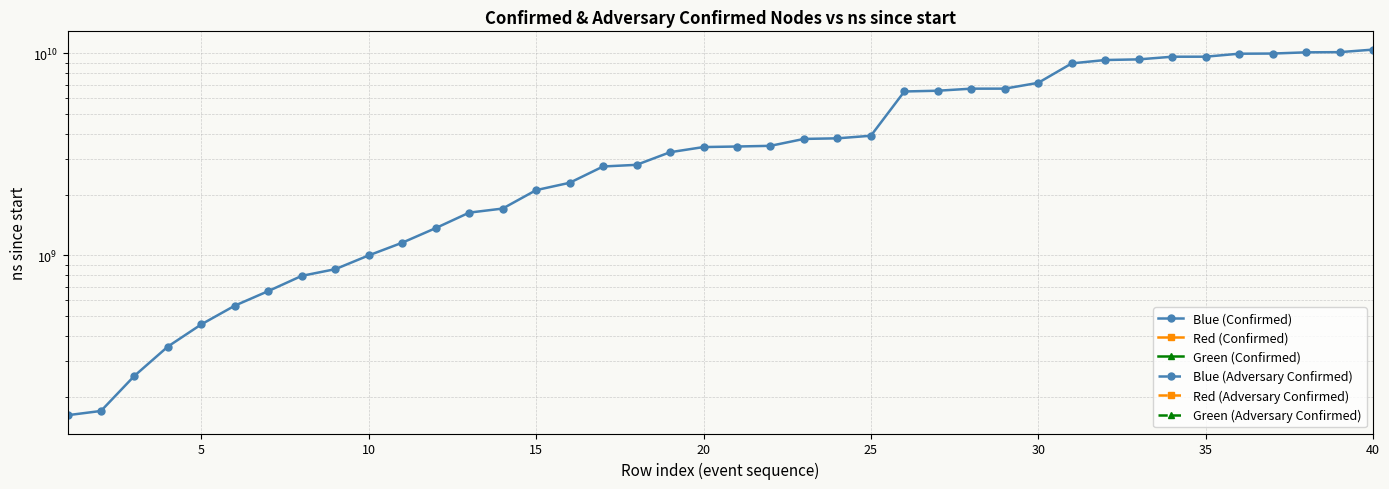

Reading left to right, transcribe all the data shown in this chart.

Blue (Confirmed): 161934200	170004900	253649600	354201500	456126000	564375300	666269800	792445800	854999000	1000472200	1155795000	1365055600	1628086000	1705336000	2103989900	2287115900	2754088700	2806241300	3239912600	3436394200	3457821600	3484915500	3770038100	3795419000	3908931800	6472884600	6528134700	6682971400	6684802400	7143923500	8913424000	9262748200	9330312400	9616279100	9619683700	9952247400	9970546200	10108975800	10131268400	10427975500
Red (Confirmed): 0	0	0	0	0	0	0	0	0	0	0	0	0	0	0	0	0	0	0	0	0	0	0	0	0	0	0	0	0	0	0	0	0	0	0	0	0	0	0	0
Green (Confirmed): 0	0	0	0	0	0	0	0	0	0	0	0	0	0	0	0	0	0	0	0	0	0	0	0	0	0	0	0	0	0	0	0	0	0	0	0	0	0	0	0
Blue (Adversary Confirmed): 0	0	0	0	0	0	0	0	0	0	0	0	0	0	0	0	0	0	0	0	0	0	0	0	0	0	0	0	0	0	0	0	0	0	0	0	0	0	0	0
Red (Adversary Confirmed): 0	0	0	0	0	0	0	0	0	0	0	0	0	0	0	0	0	0	0	0	0	0	0	0	0	0	0	0	0	0	0	0	0	0	0	0	0	0	0	0
Green (Adversary Confirmed): 0	0	0	0	0	0	0	0	0	0	0	0	0	0	0	0	0	0	0	0	0	0	0	0	0	0	0	0	0	0	0	0	0	0	0	0	0	0	0	0